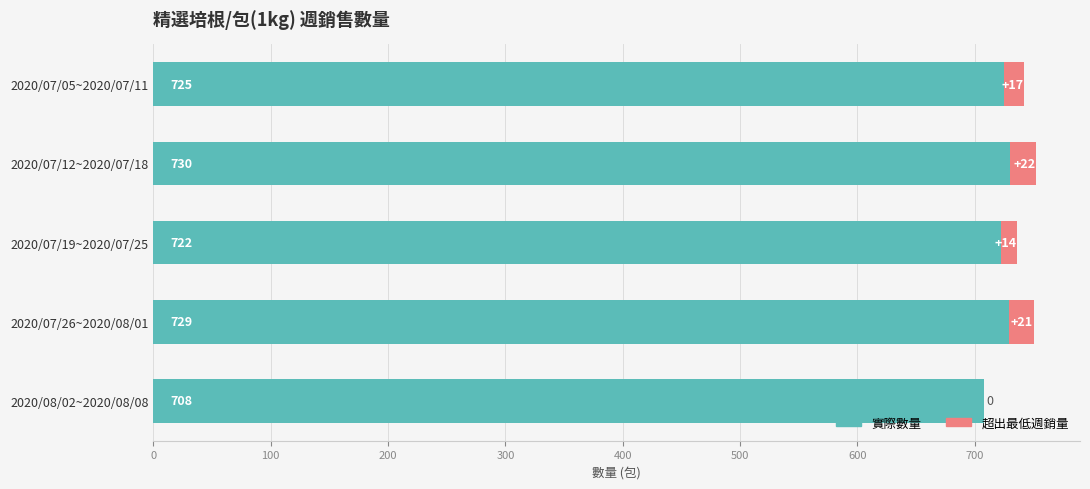

What is the total value across all series at 2020/07/12~2020/07/18?

752